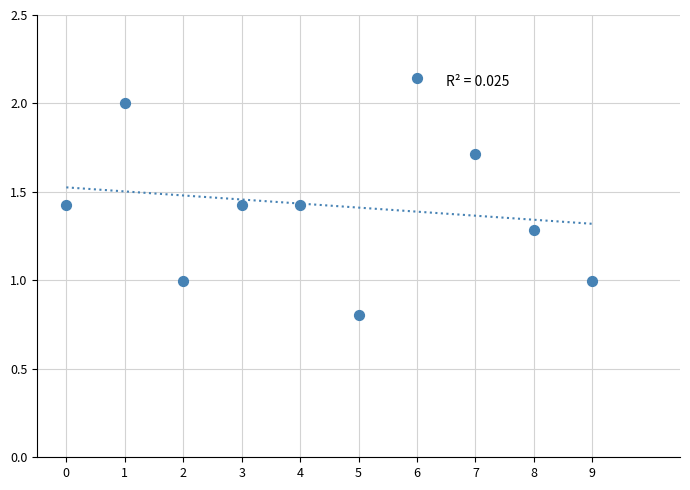

What is the range of Y values (max minus min)?

1.3